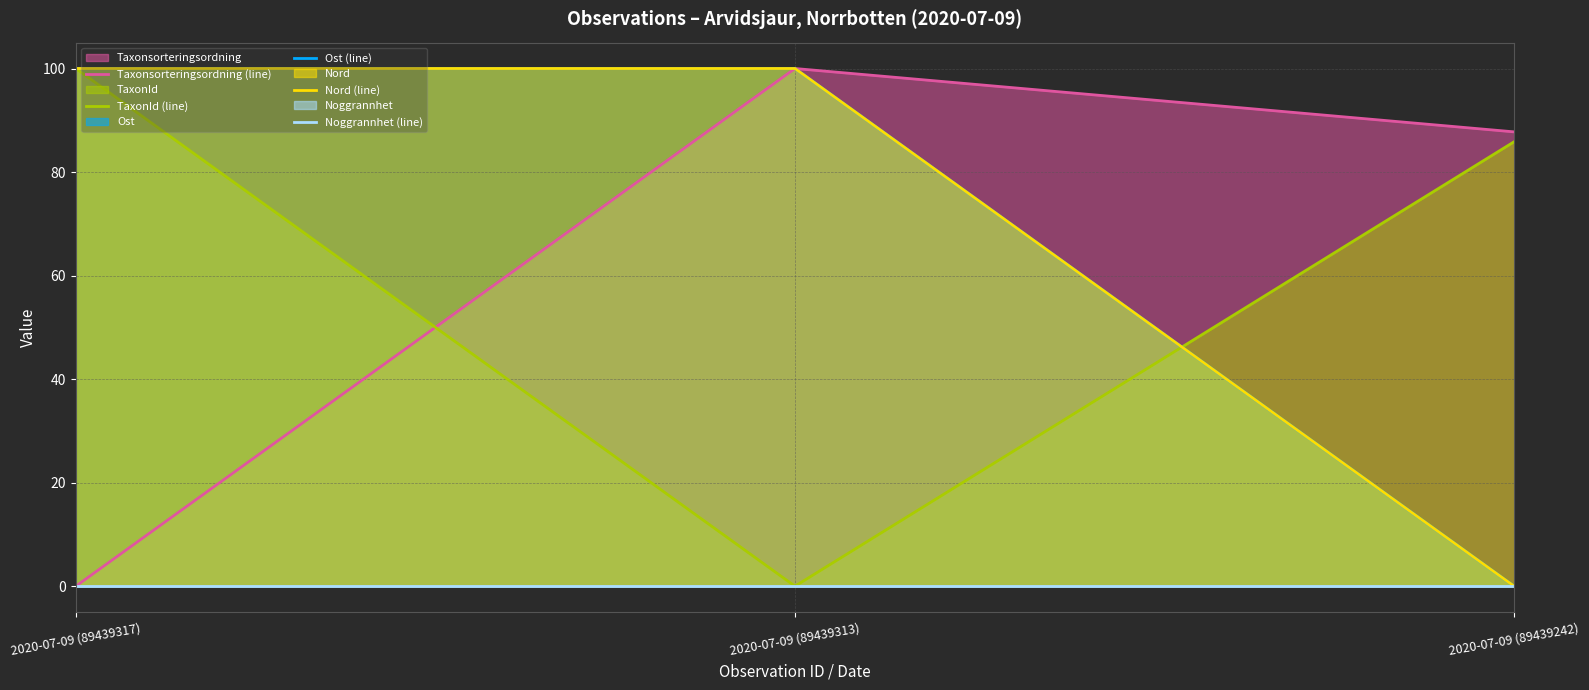

Which has a higher value, 2020-07-09 (89439317) or 2020-07-09 (89439313)?

2020-07-09 (89439313)